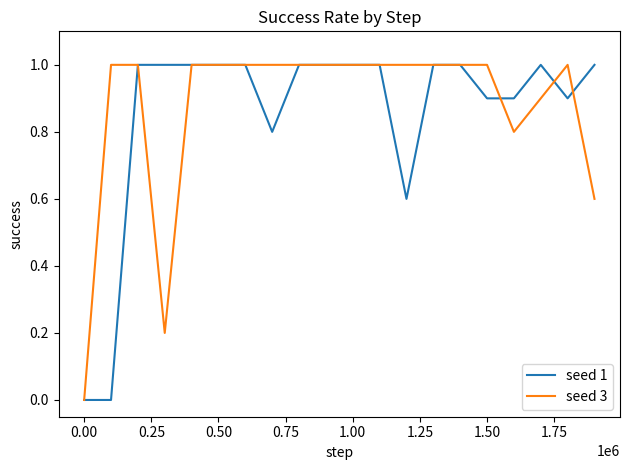

What is the difference between the maximum and second lowest values in the seed 1 series?

1.0